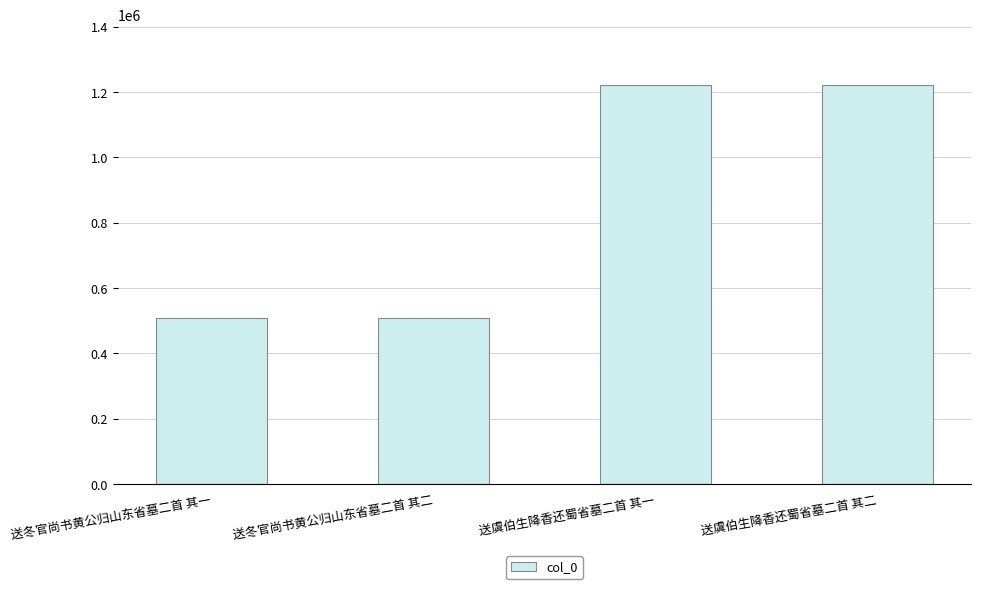

Which has a higher value, 送冬官尚书黄公归山东省墓二首 其二 or 送虞伯生降香还蜀省墓二首 其一?

送虞伯生降香还蜀省墓二首 其一